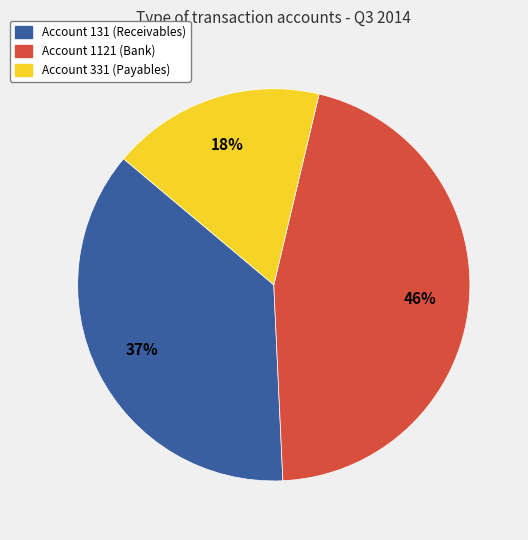

Combined, do Account 1121 (Bank) and Account 131 (Receivables) account for over 50%?

Yes